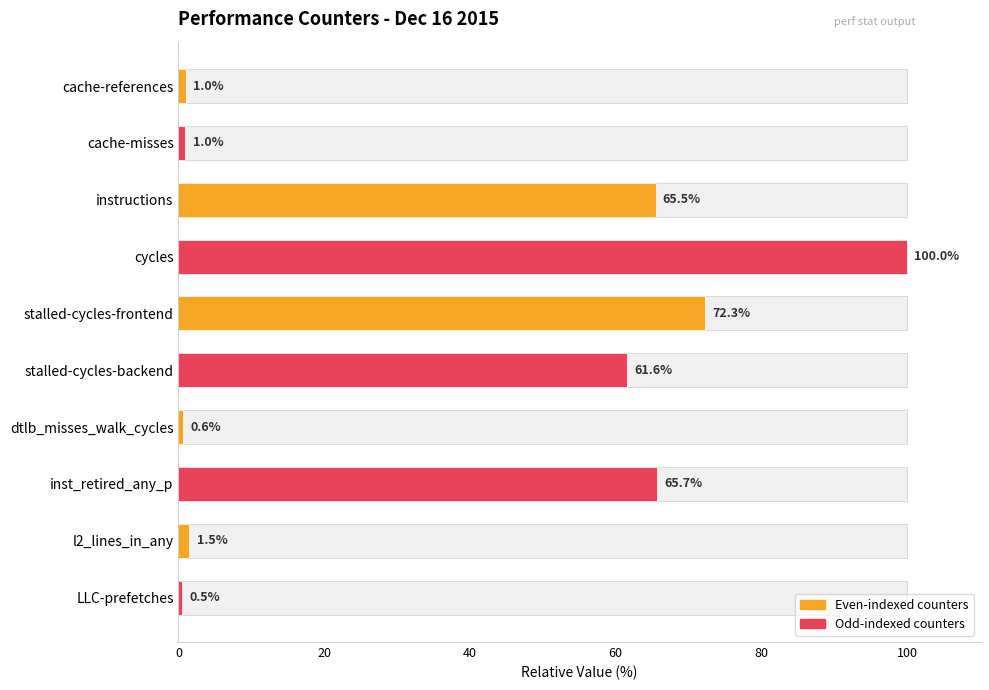

Reading left to right, what are all the values shown in this chart?

1.0	1.0	65.5	100.0	72.3	61.6	0.6	65.7	1.5	0.5